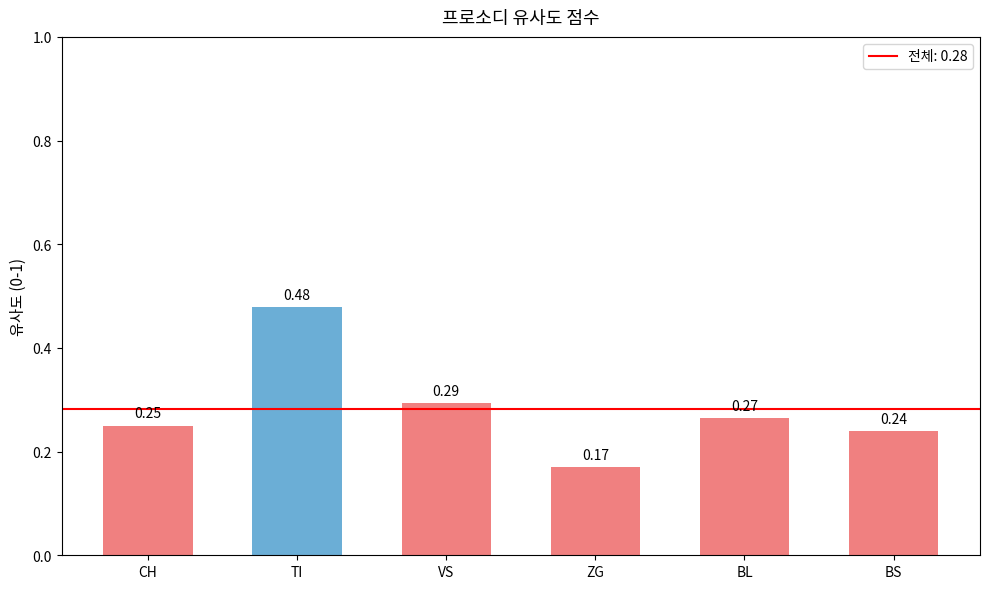

How many values are between 0 and 1?

6